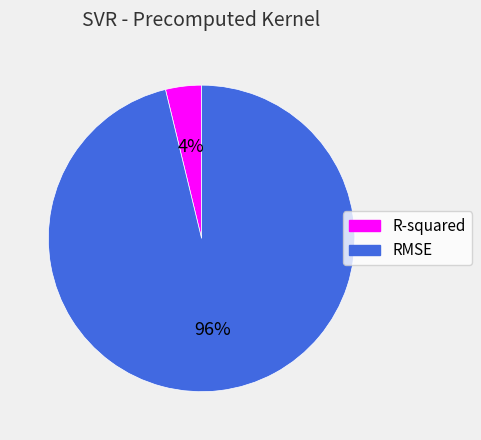

To the nearest percent, what is the difference between the largest and smallest slice percentages?

92%